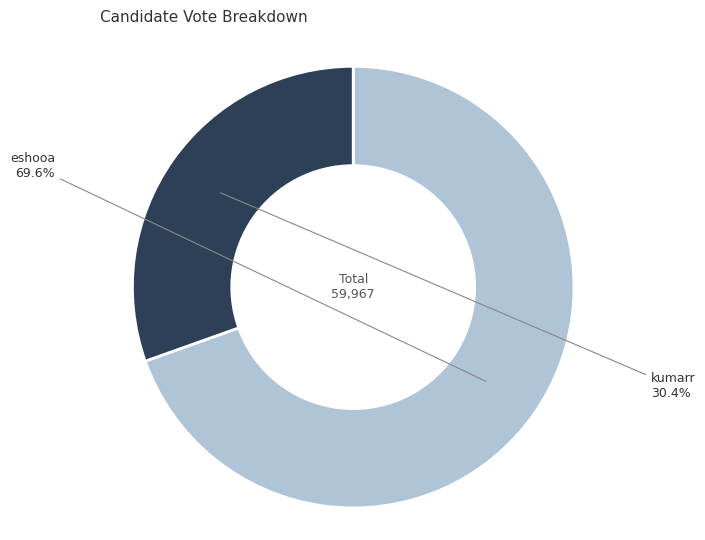

Is there any slice that represents more than half of the pie?

Yes